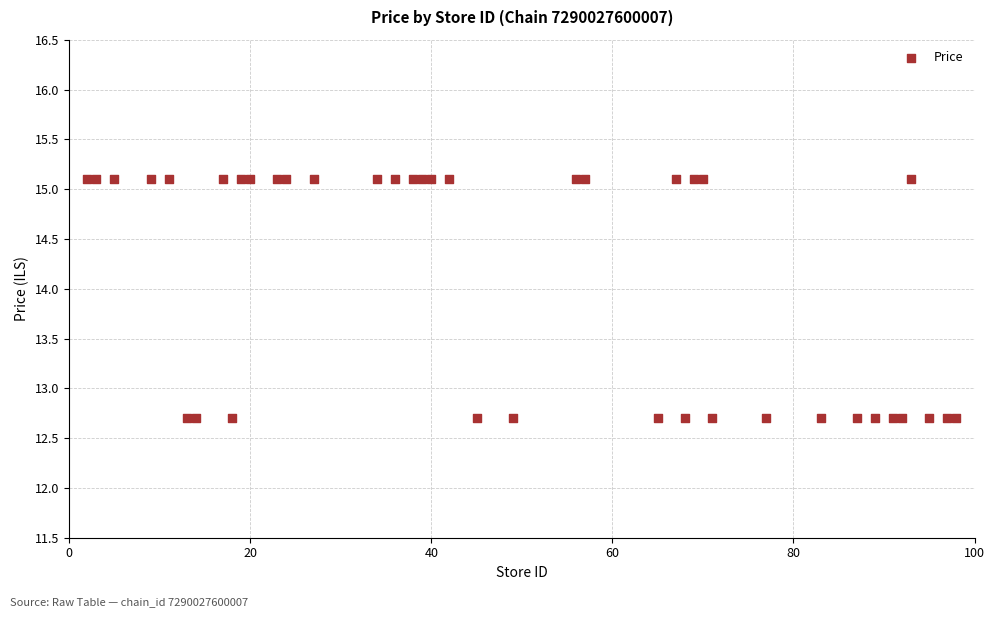

What is the range of X values (max minus min)?

96.0